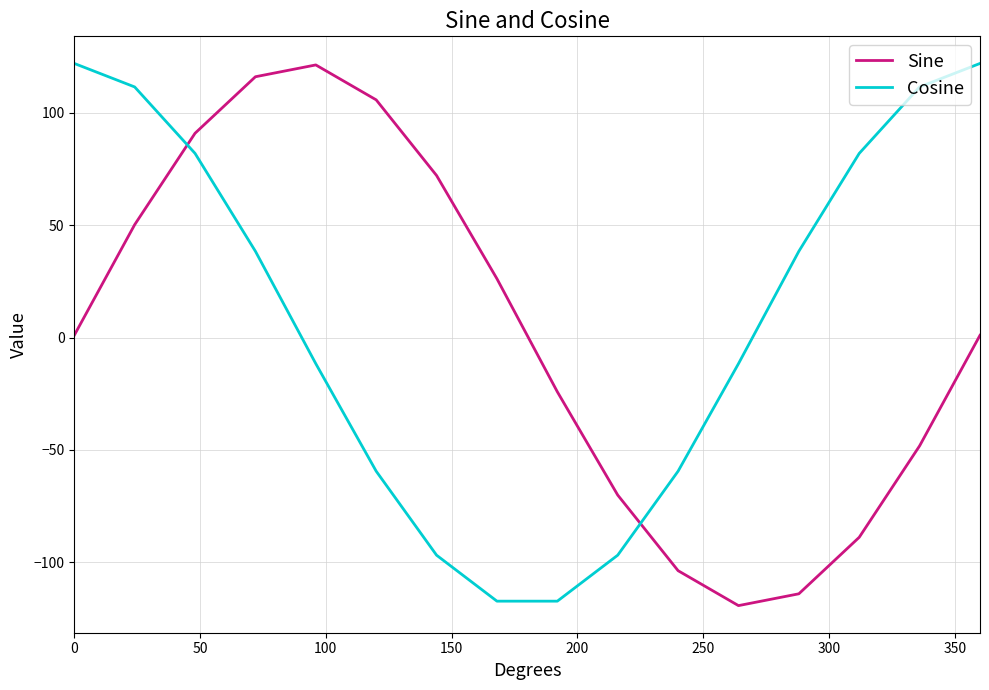

How many intersections are there between Sine and Cosine?

2